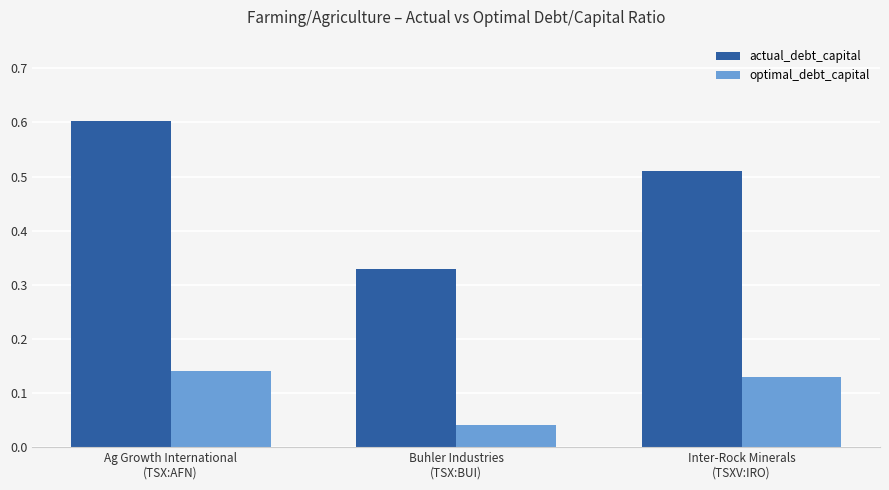

Rank the series by their average value, from lowest to highest.

optimal_debt_capital, actual_debt_capital